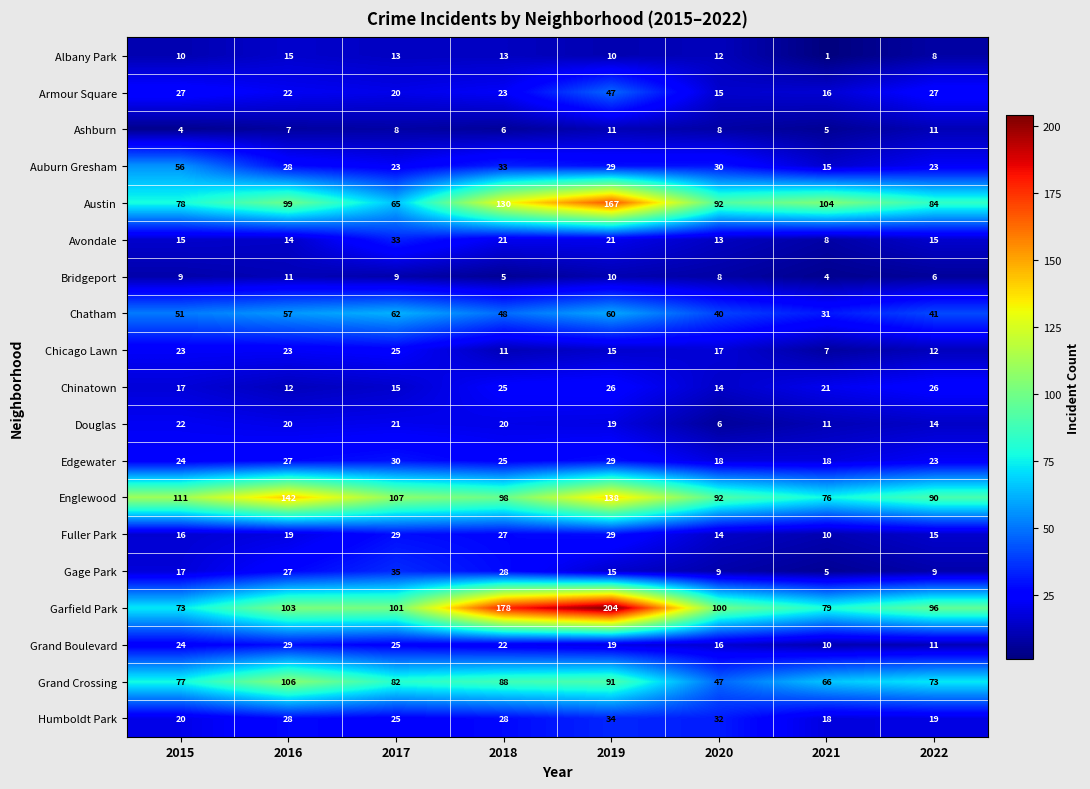

Where does the Chinatown series first go above 21?

2018